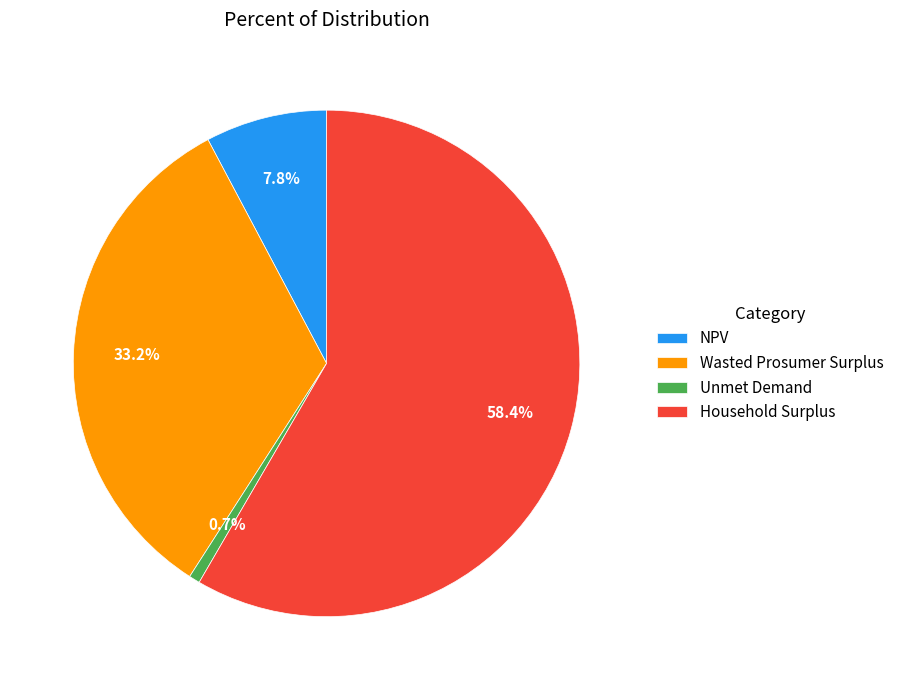

Rank the categories by value from highest to lowest.

Household Surplus, Wasted Prosumer Surplus, NPV, Unmet Demand